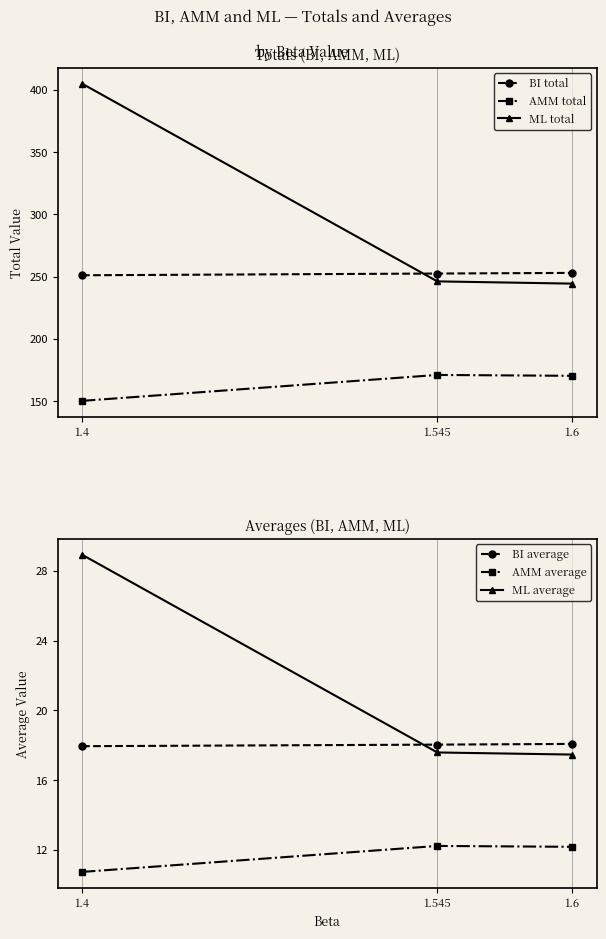

At which category is the sum across all series the highest?

1.4